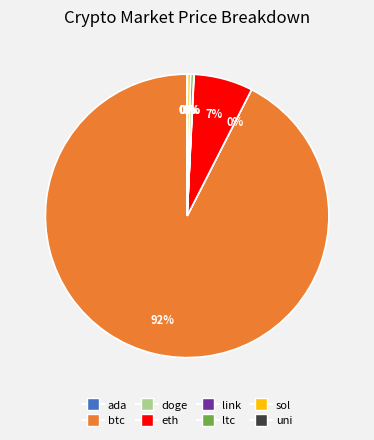

Does ltc account for over 50% of the chart?

No